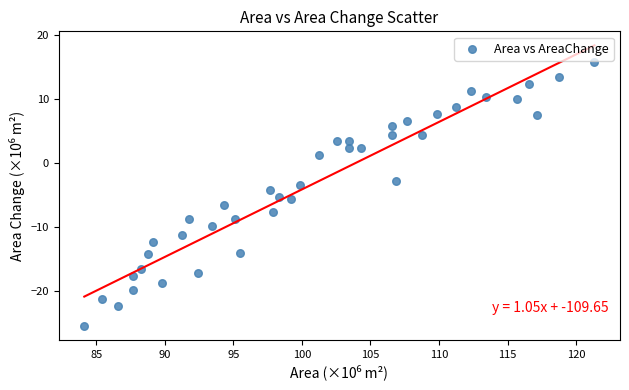

What is the range of X values (max minus min)?

37.2